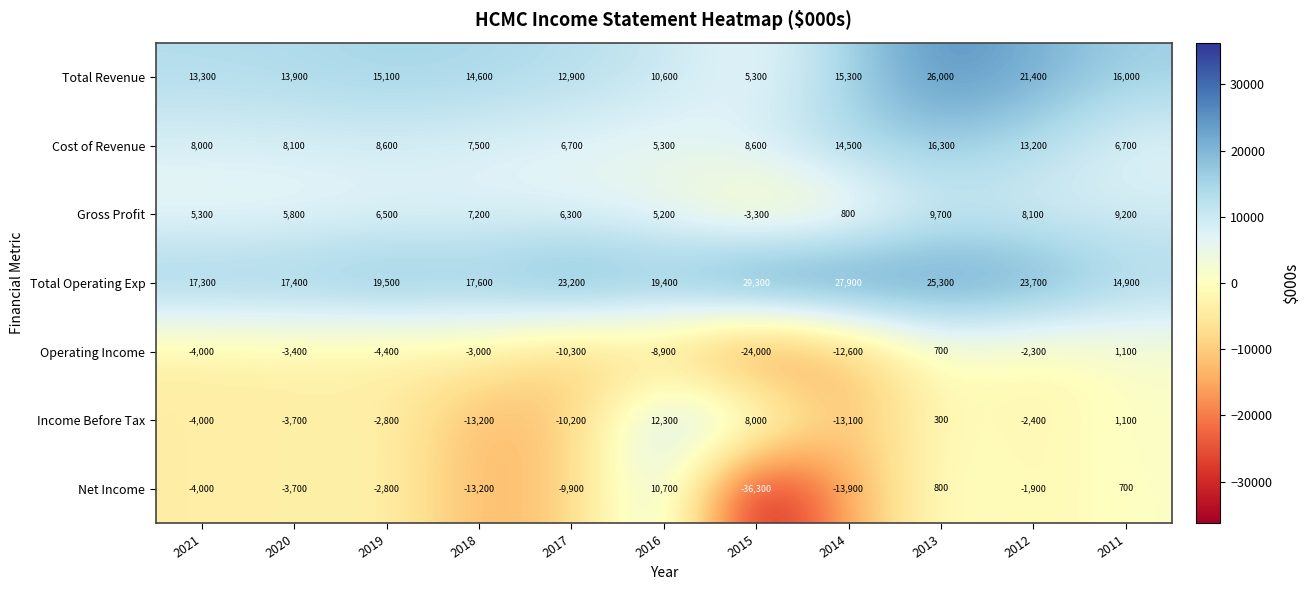

Count the number of categories in the chart.

11